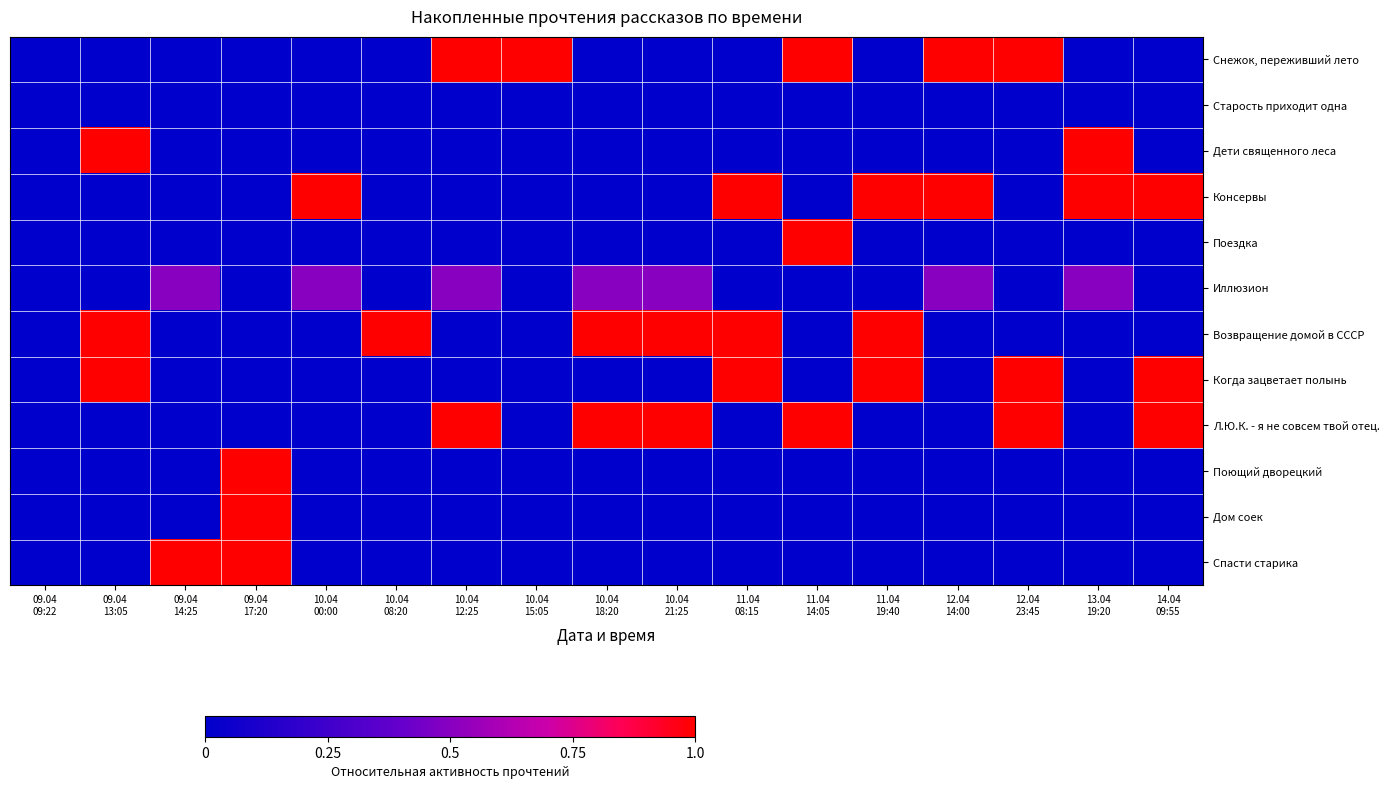

At how many categories does at least one series exceed 0?

16